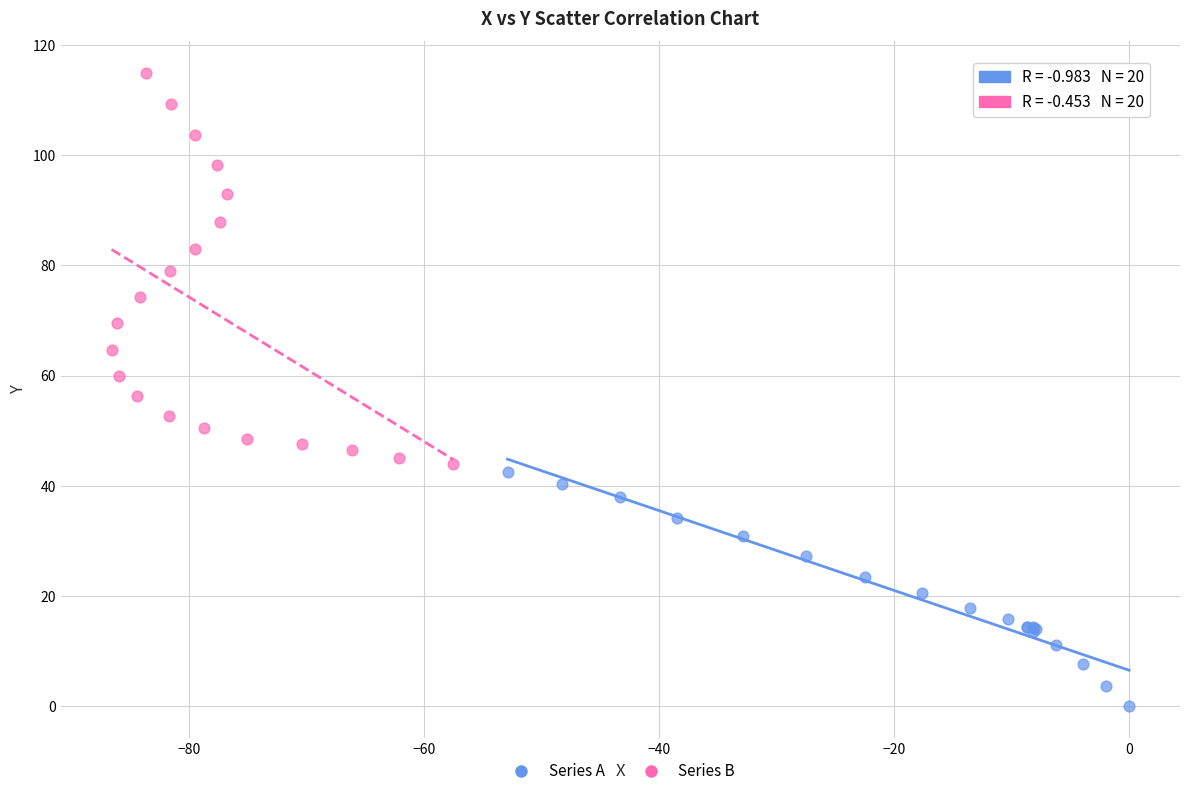

Which series has the largest Y range (max minus min)?

Series B